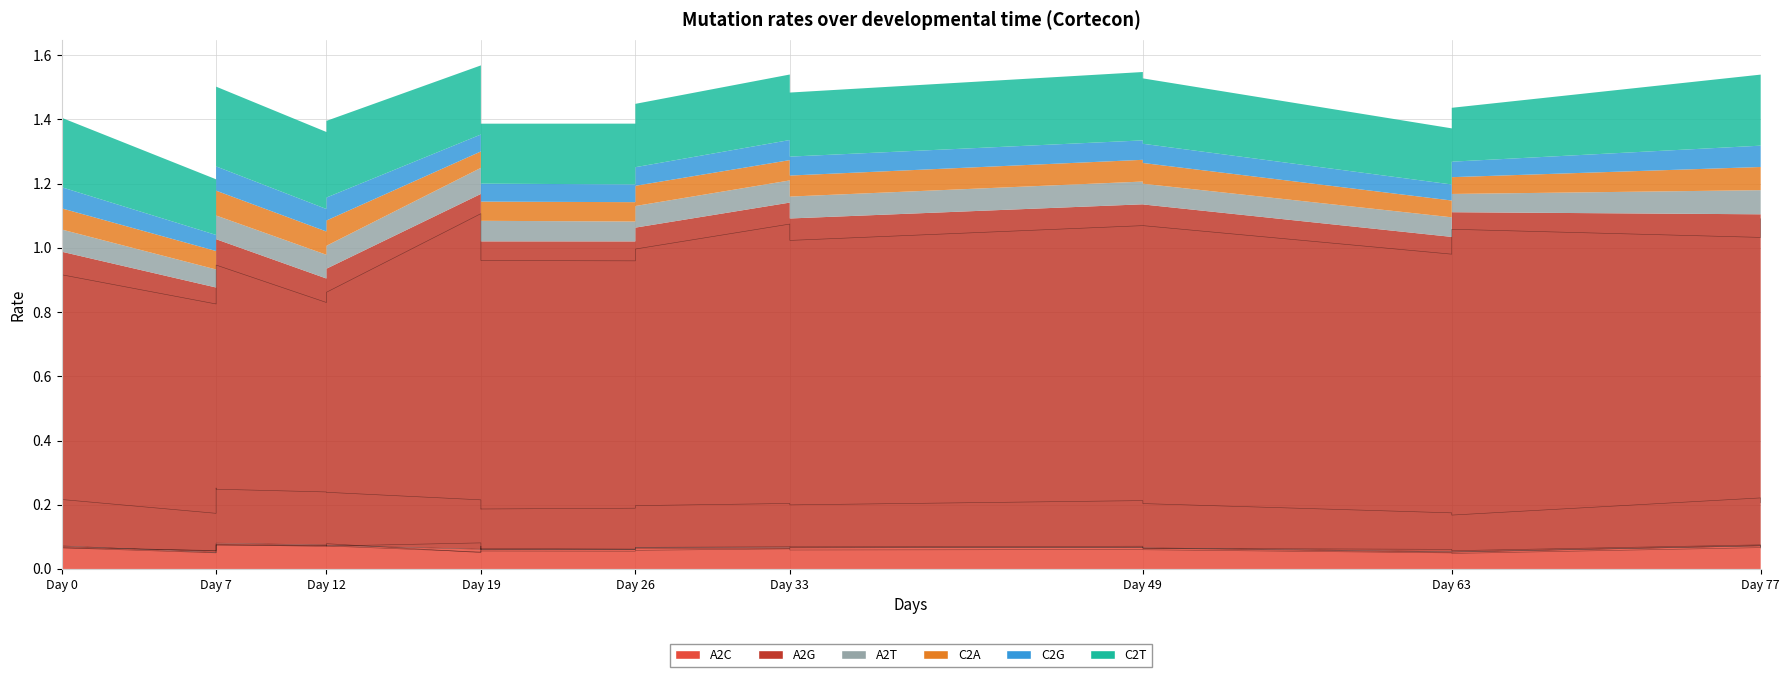

True or false: A2G and C2G intersect in this chart.

False